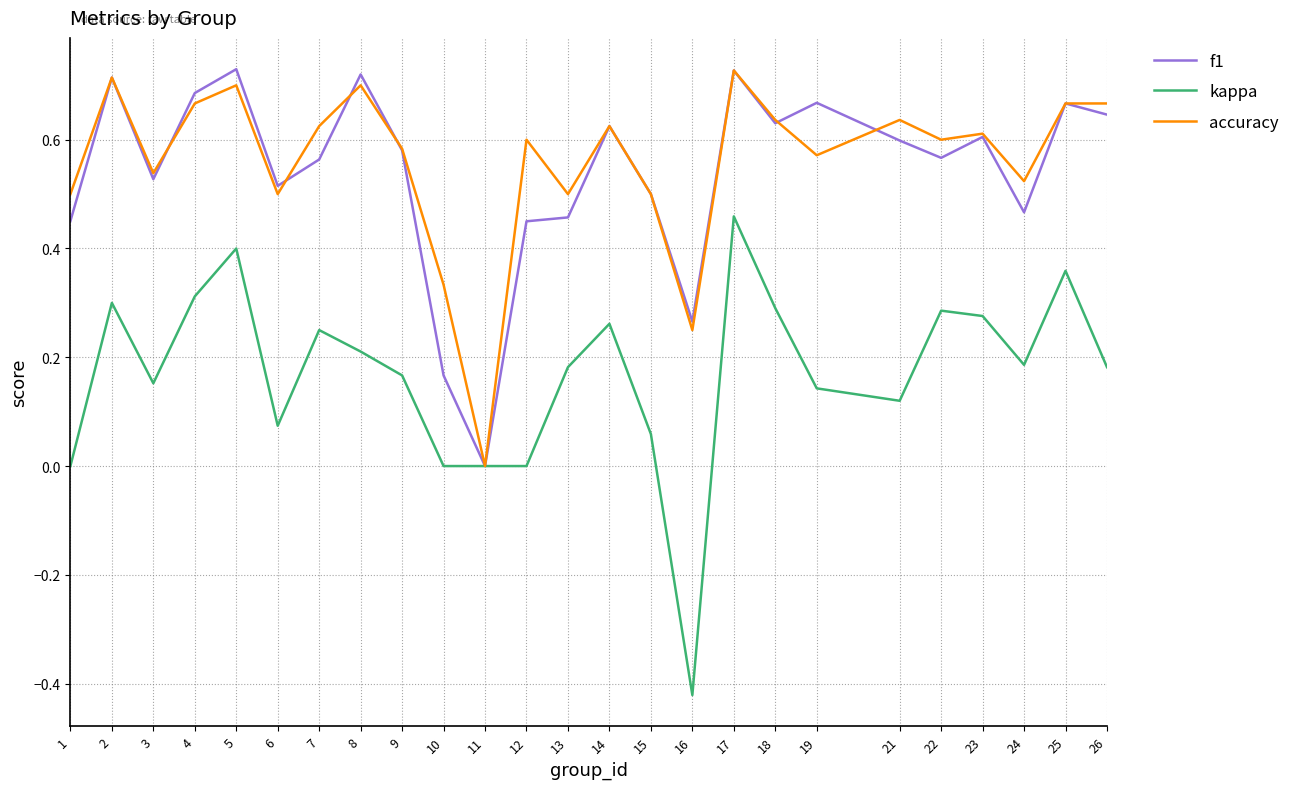

Is it true that accuracy equals 0.7 at 6?

False